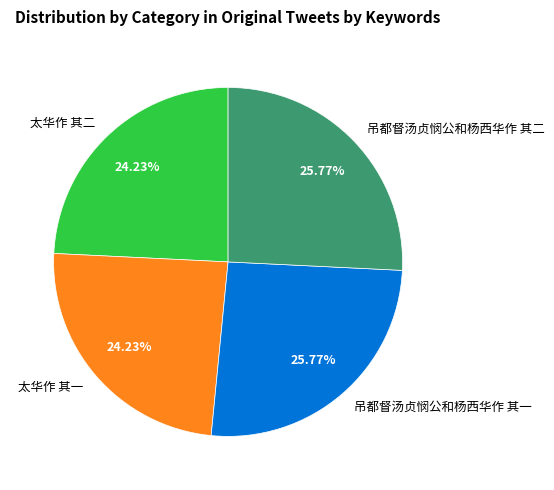

To the nearest percent, what is the combined percentage of 吊都督汤贞悯公和杨西华作 其一 and 太华作 其二?

50%